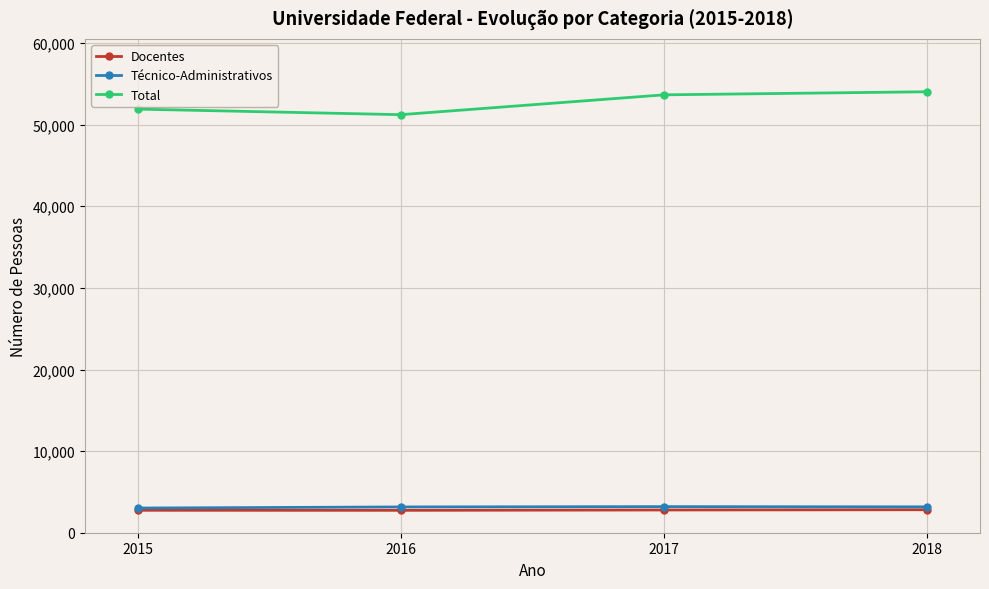

What is the difference between the maximum and minimum values in the Técnico-Administrativos series?

174